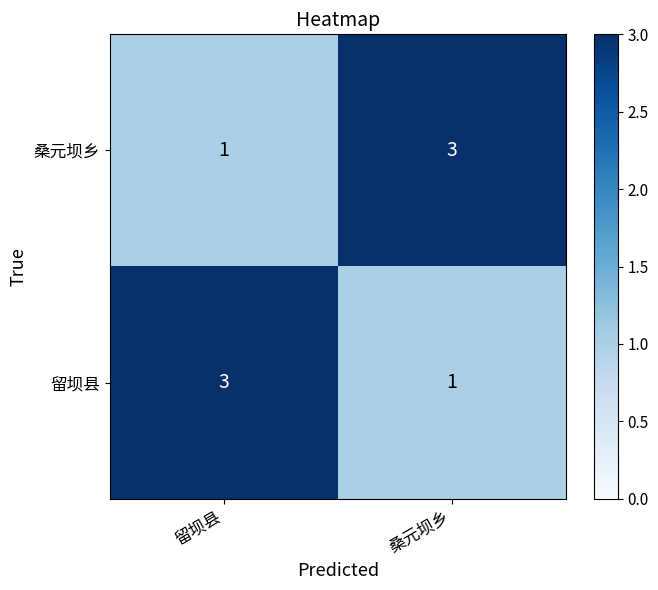

The 留坝县 series shows 1 at 桑元坝乡. True or false?

True